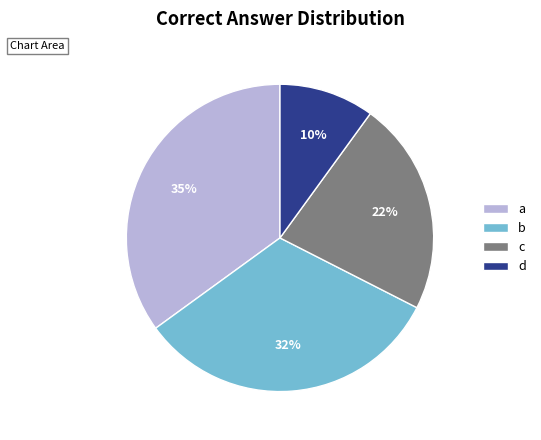

Which has a higher value, d or c?

c